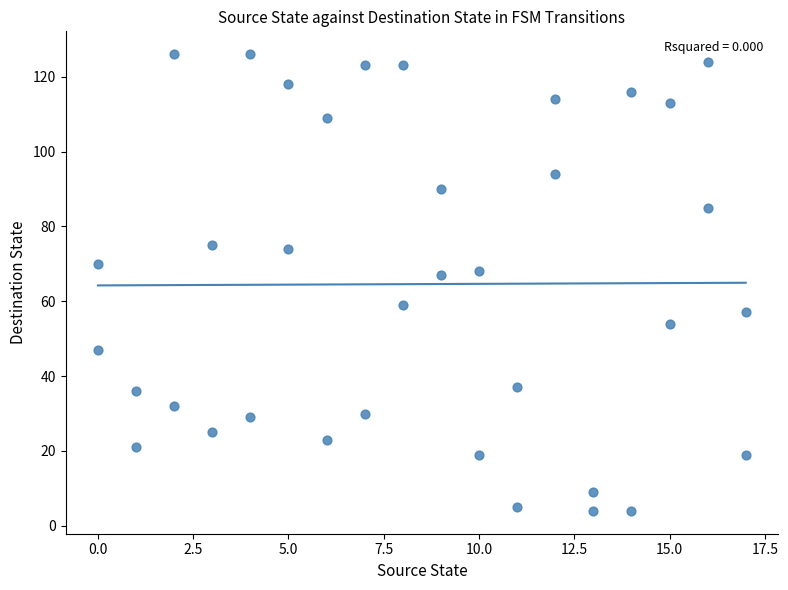

What is the range of X values (max minus min)?

17